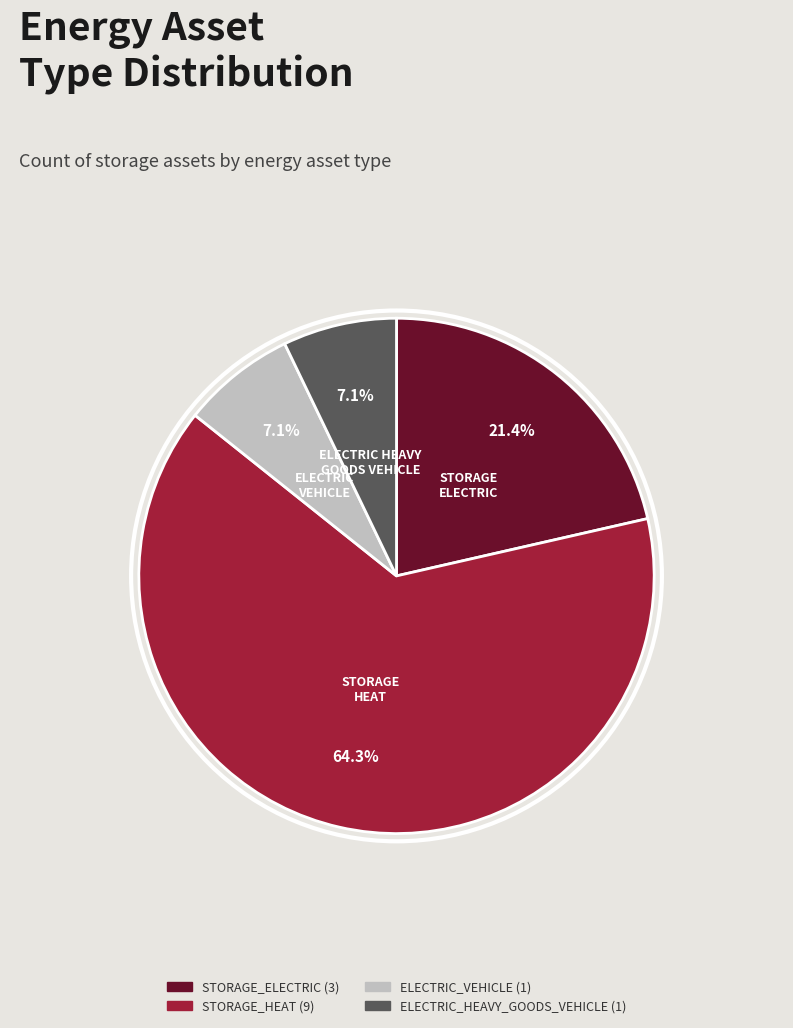

To the nearest percent, what is the difference between the largest and smallest slice percentages?

57%